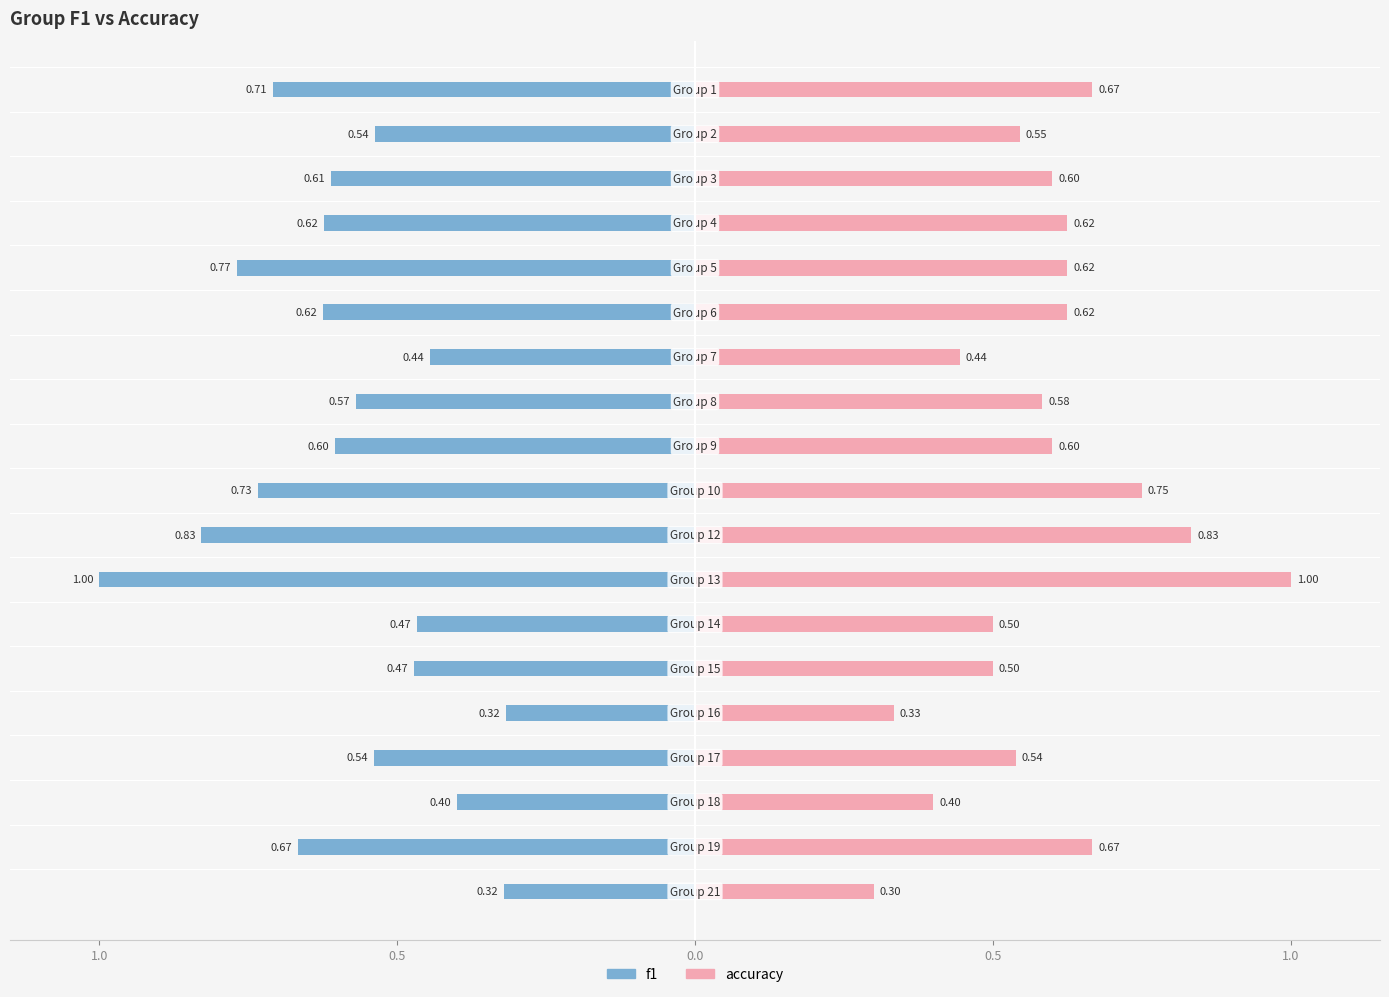

Reading left to right, list all the values displayed in this chart.

f1: -0.7	-0.5	-0.6	-0.6	-0.8	-0.6	-0.4	-0.6	-0.6	-0.7	-0.8	-1.0	-0.5	-0.5	-0.3	-0.5	-0.4	-0.7	-0.3
accuracy: 0.7	0.5	0.6	0.6	0.6	0.6	0.4	0.6	0.6	0.8	0.8	1.0	0.5	0.5	0.3	0.5	0.4	0.7	0.3